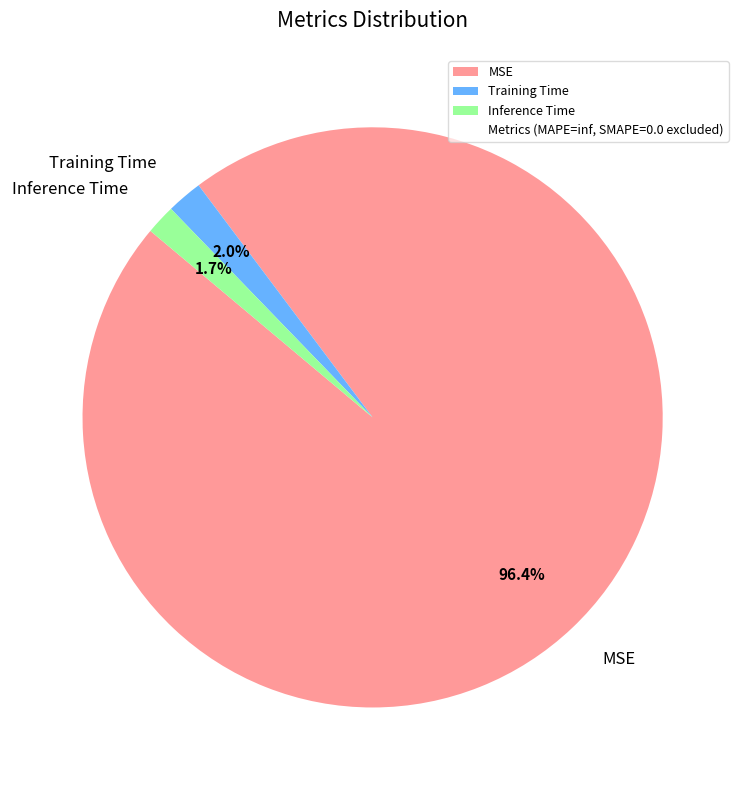

Do MSE and Inference Time together represent more than half of the pie?

Yes